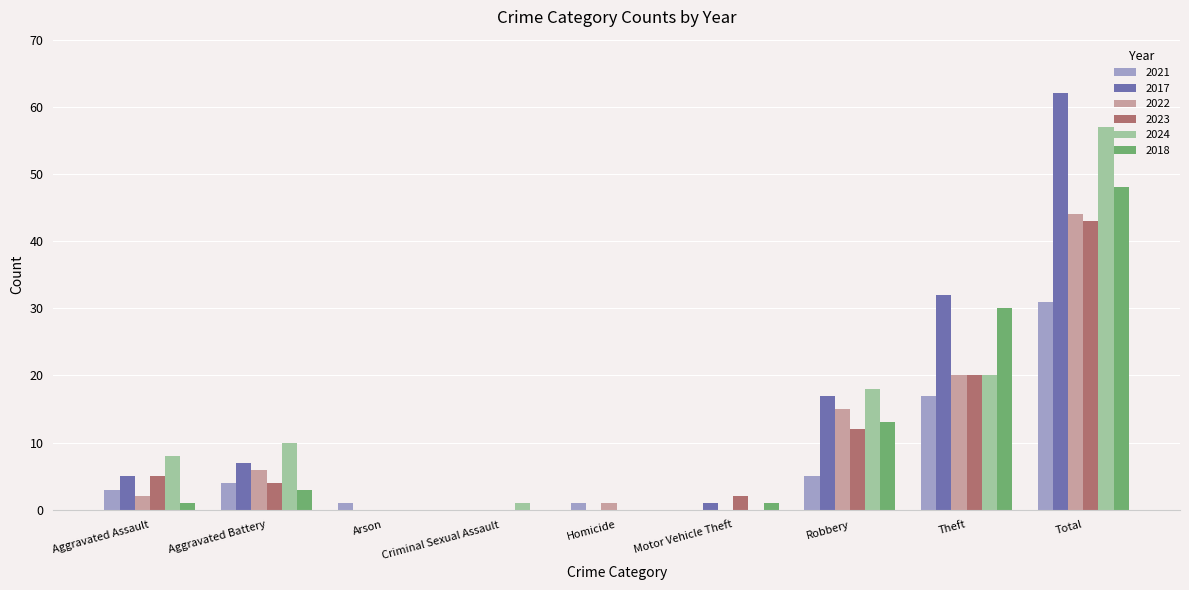

The 2021 series shows 49 at Total. True or false?

False